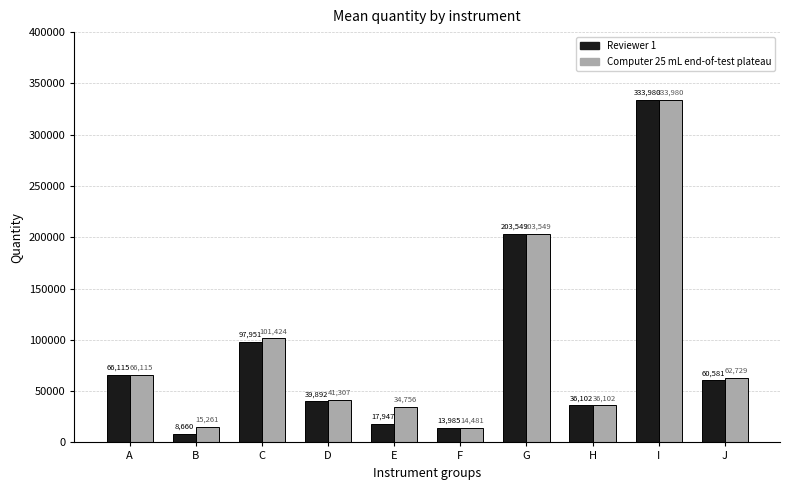

Reading right to left, what are all the values shown in this chart?

Reviewer 1: 60581	333980	36102	203549	13985	17947	39892	97951	8660	66115
Computer 25 mL end-of-test plateau: 62729	333980	36102	203549	14481	34756	41307	101424	15261	66115